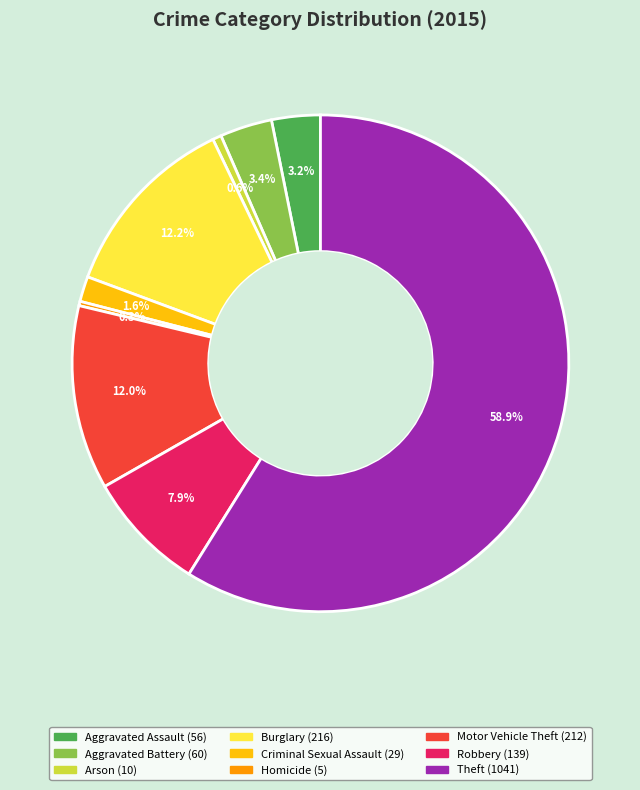

What is the majority slice?

Theft